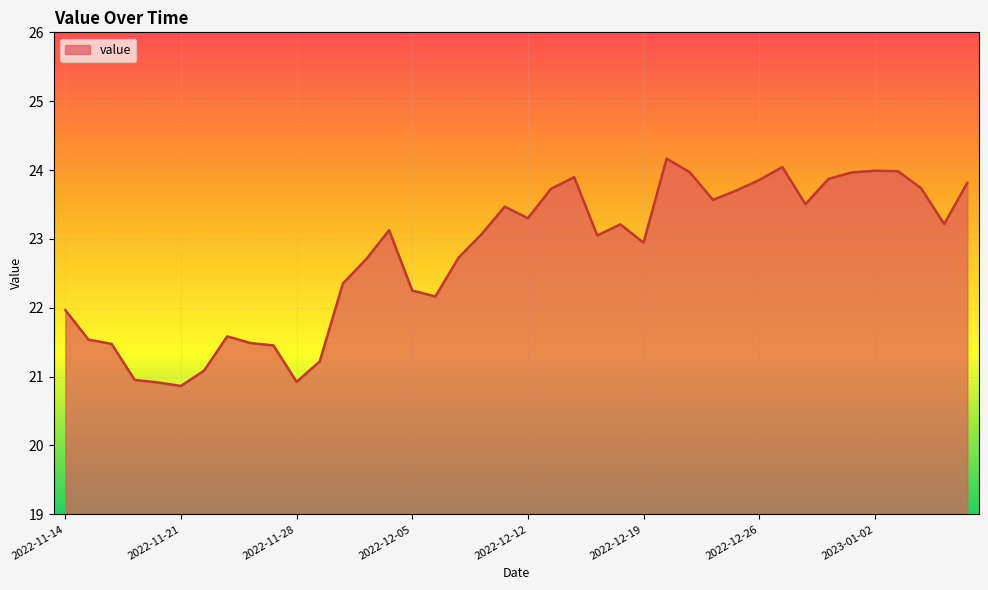

What is the smallest value displayed?

20.9